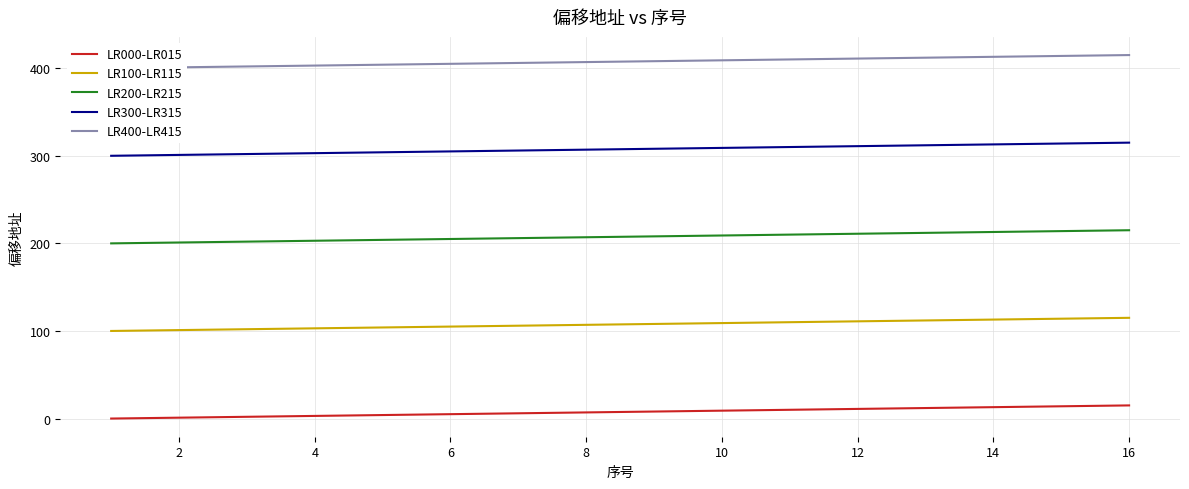

True or false: LR100-LR115 and LR000-LR015 intersect in this chart.

False